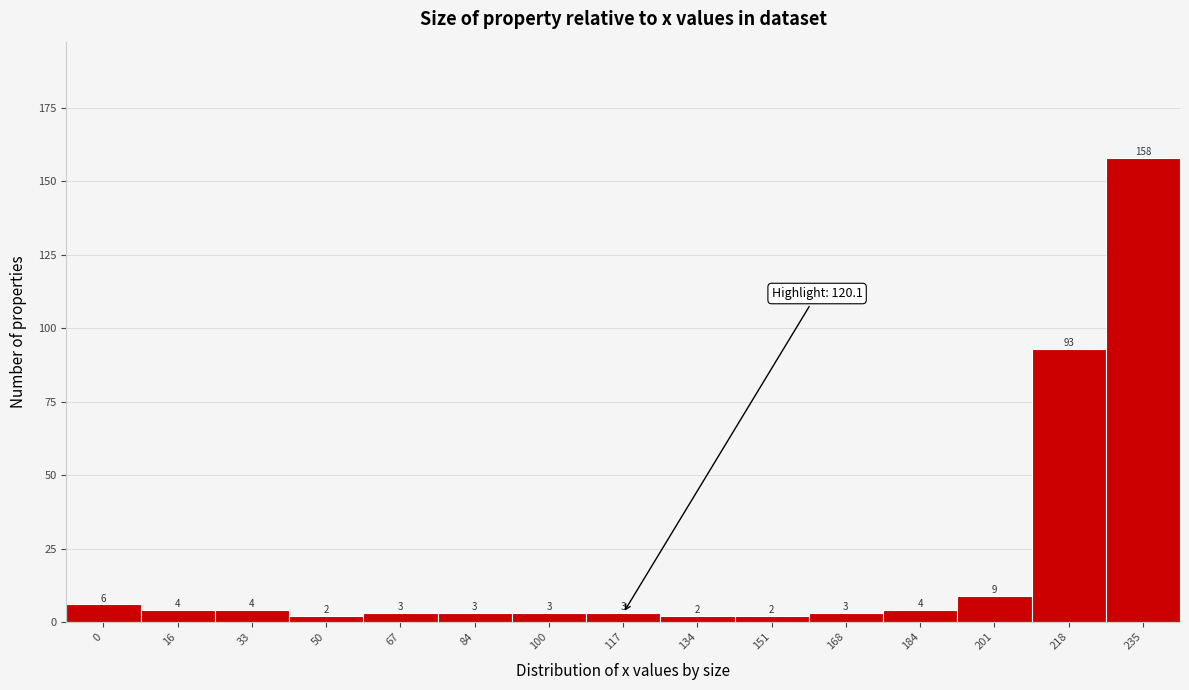

Reading right to left, what are all the values shown in this chart?

235=158	218=93	201=9	184=4	168=3	151=2	134=2	117=3	100=3	84=3	67=3	50=2	33=4	16=4	0=6